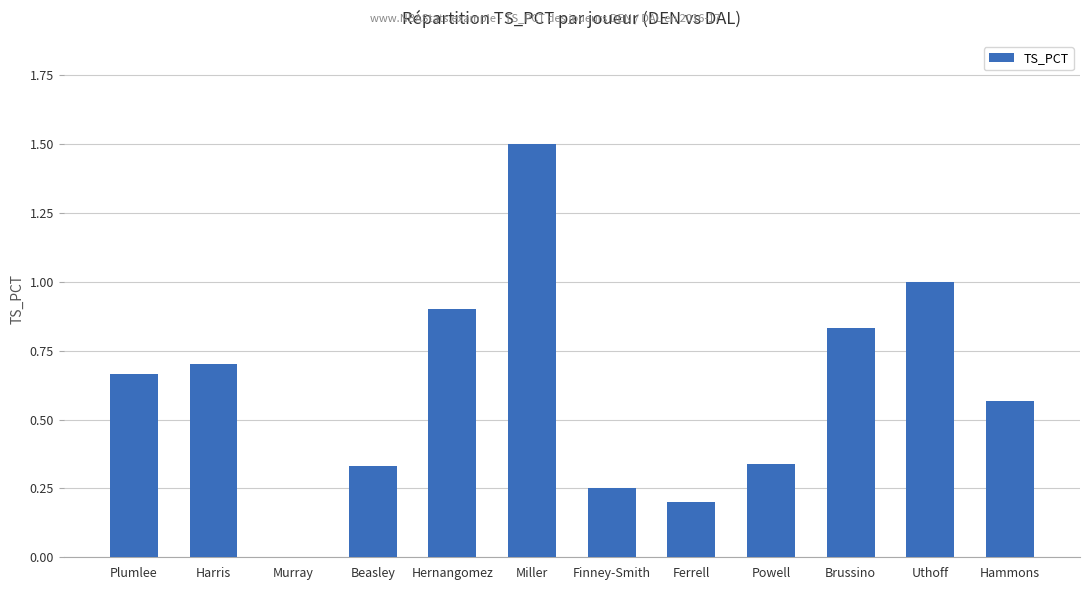

Is it true that the value at Hernangomez is 0.9?

True